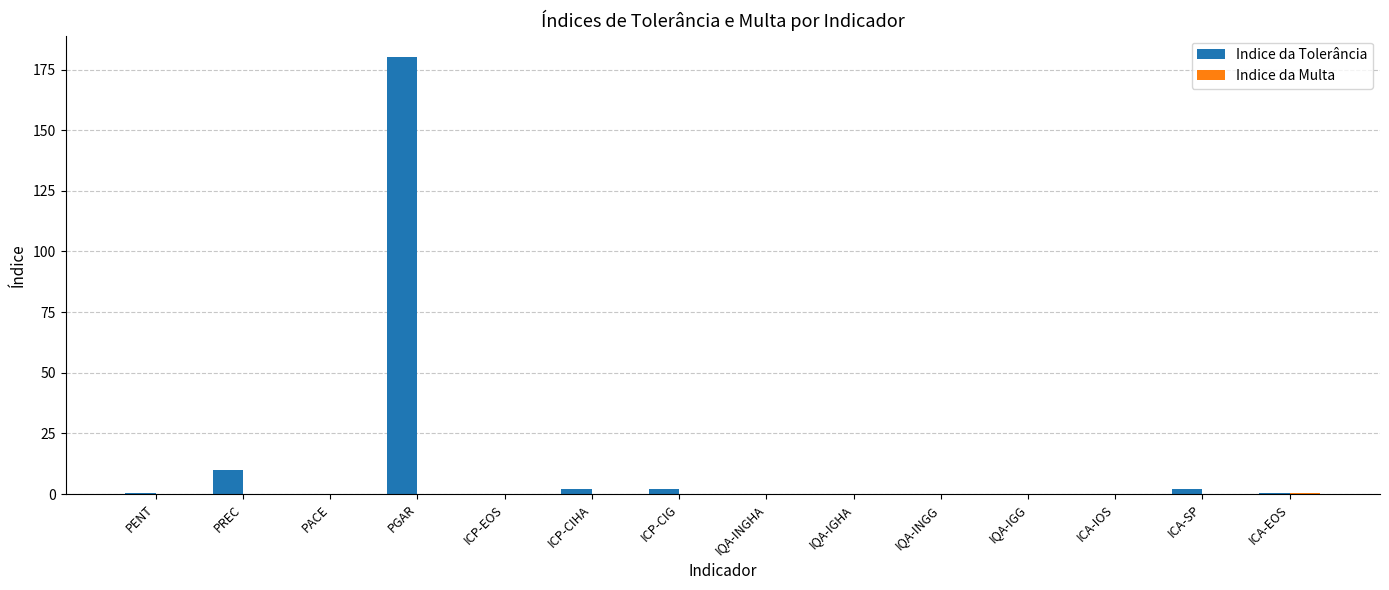

Which category has the highest value across all series?

PGAR